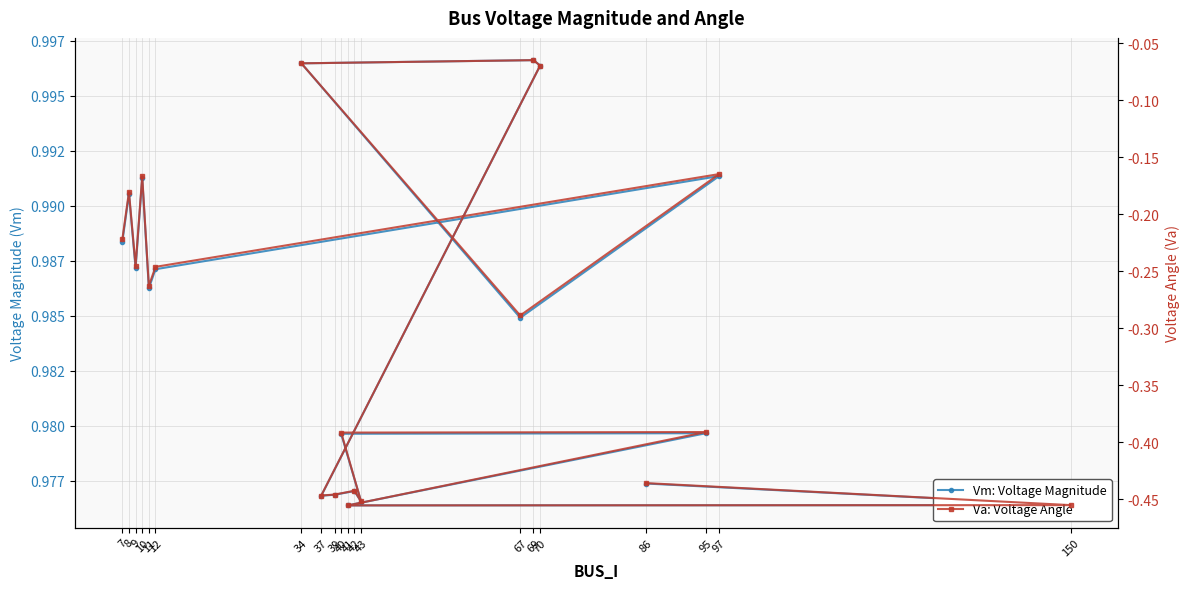

Where is Vm: Voltage Magnitude nearest to the value 0?

41